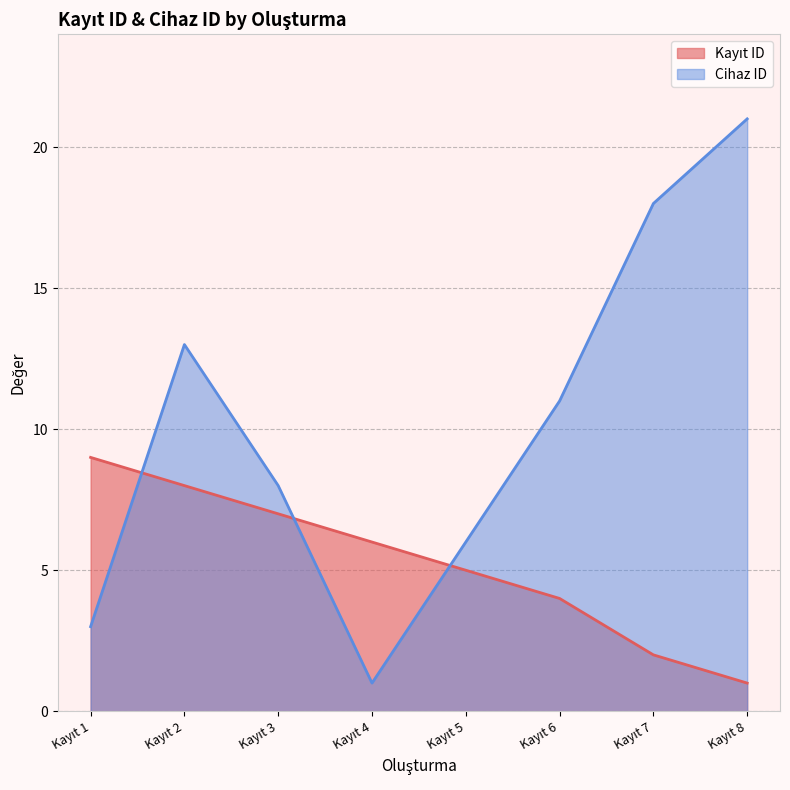

What is the maximum value shown in the chart?

21